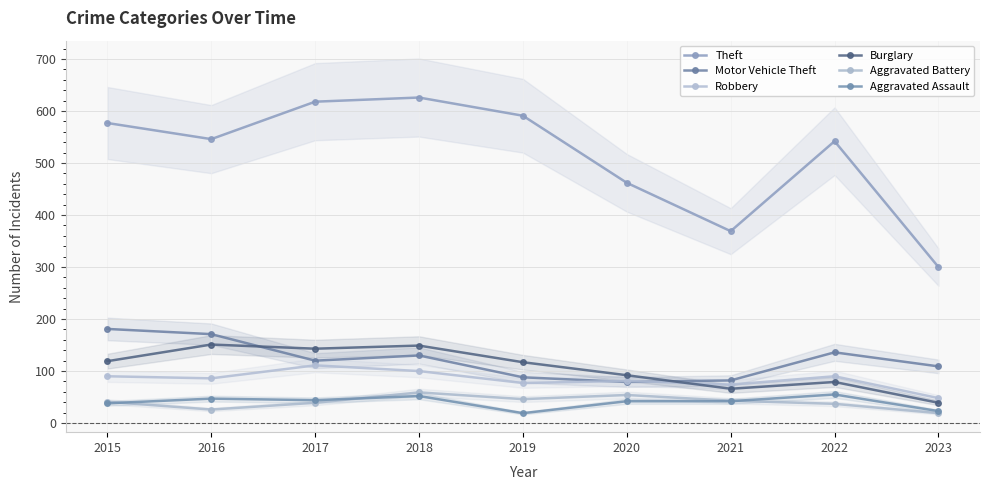

The value of Aggravated Battery at 2020 is 86. True or false?

False